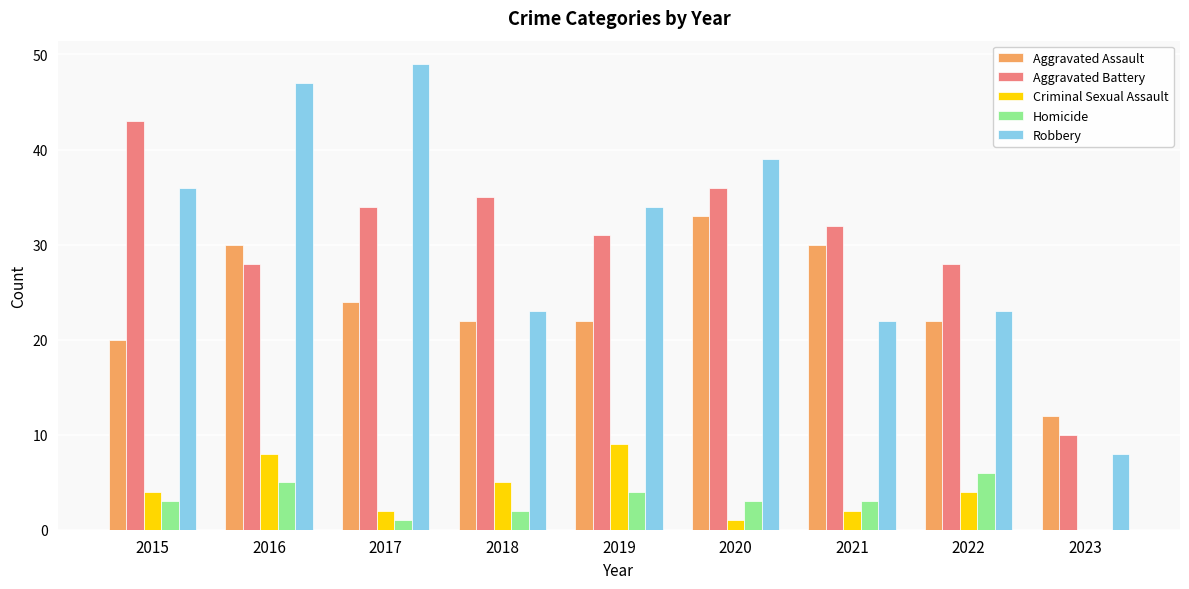

Is the value of Robbery at 2016 greater than the value of Aggravated Battery at 2021?

Yes